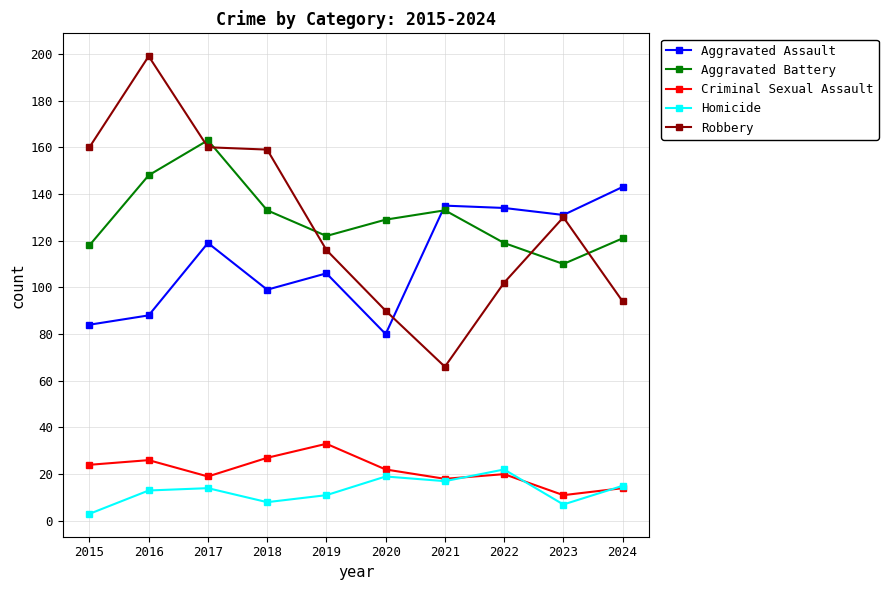

Is it true that Homicide equals 8 at 2022?

False